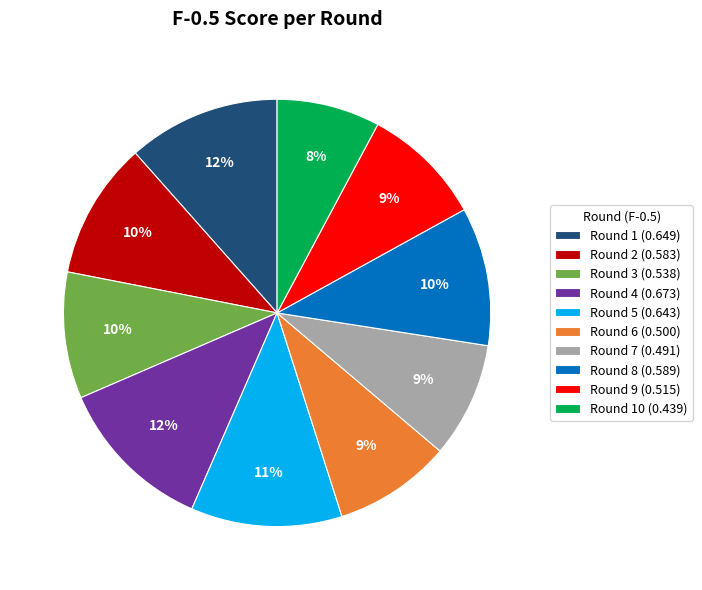

To the nearest percent, what is the average slice percentage?

10%